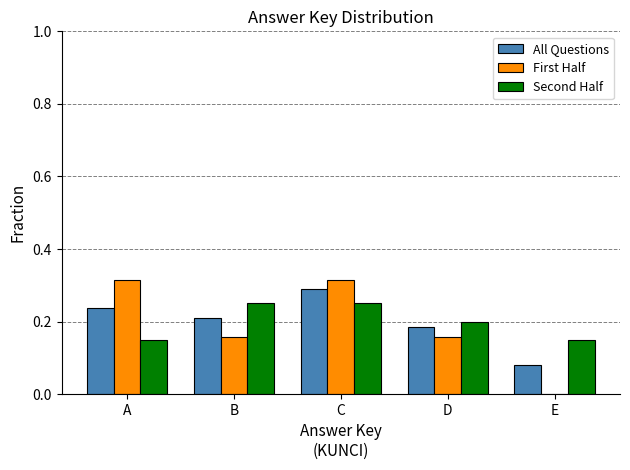

What is the sum of the All Questions values at B and D?

0.4